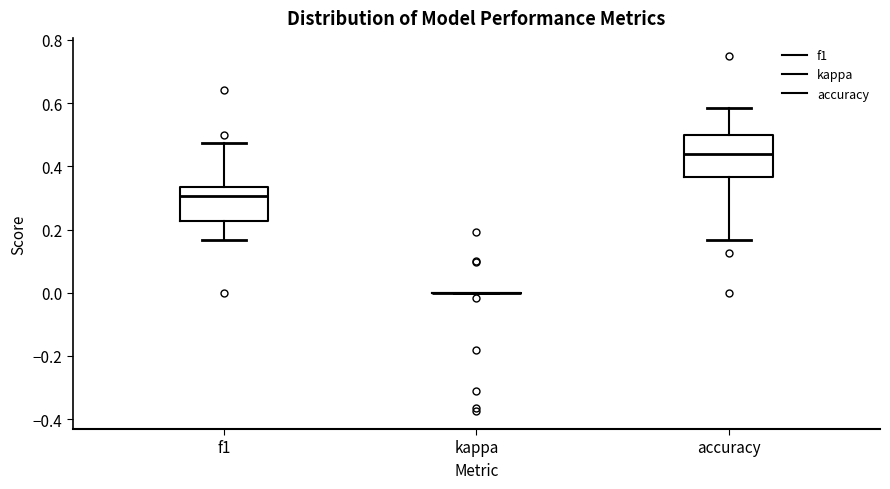

Reading left to right, read every box against the y-axis: the position of its median line, the range the box covers, and the ends of its whiskers. The values are not printed on the chart, so give them approximately, as read against the axis.

f1: median 0.30, box 0.22 to 0.34, whiskers 0.16 to 0.48
kappa: box collapsed to a line at 0.00, whiskers 0.00 to 0.00
accuracy: median 0.44, box 0.36 to 0.50, whiskers 0.16 to 0.58